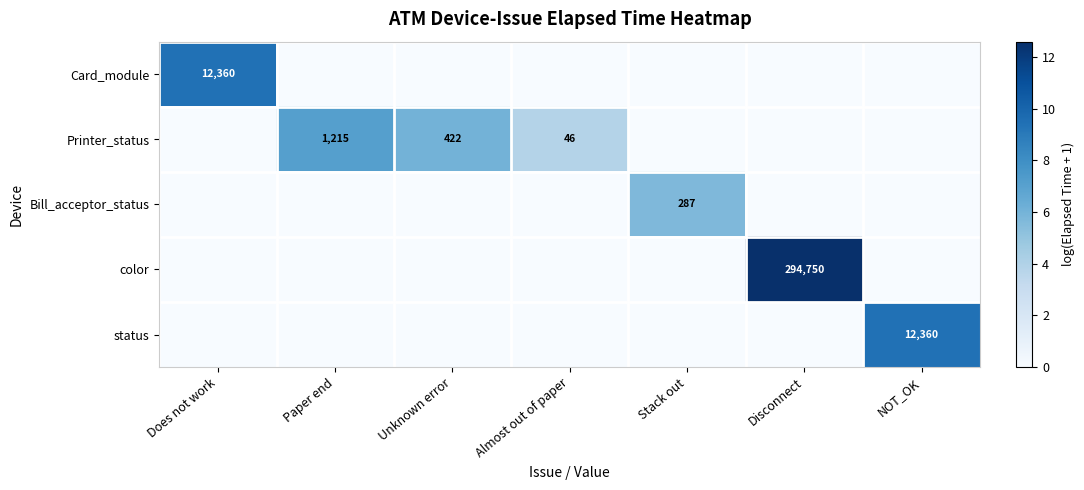

At which category is the sum across all series the highest?

Disconnect